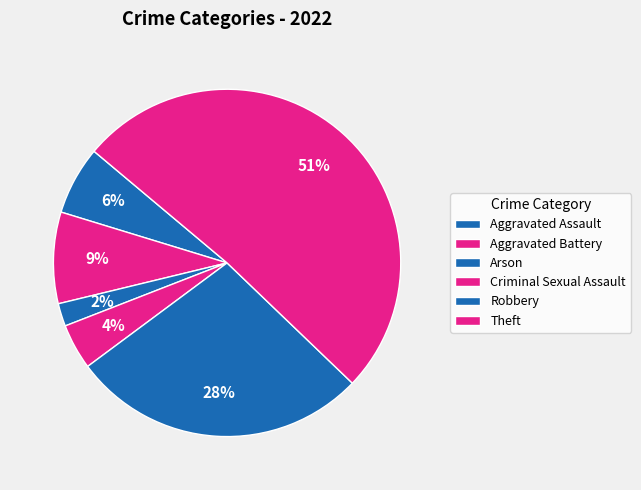

How many segments does this pie chart have?

6